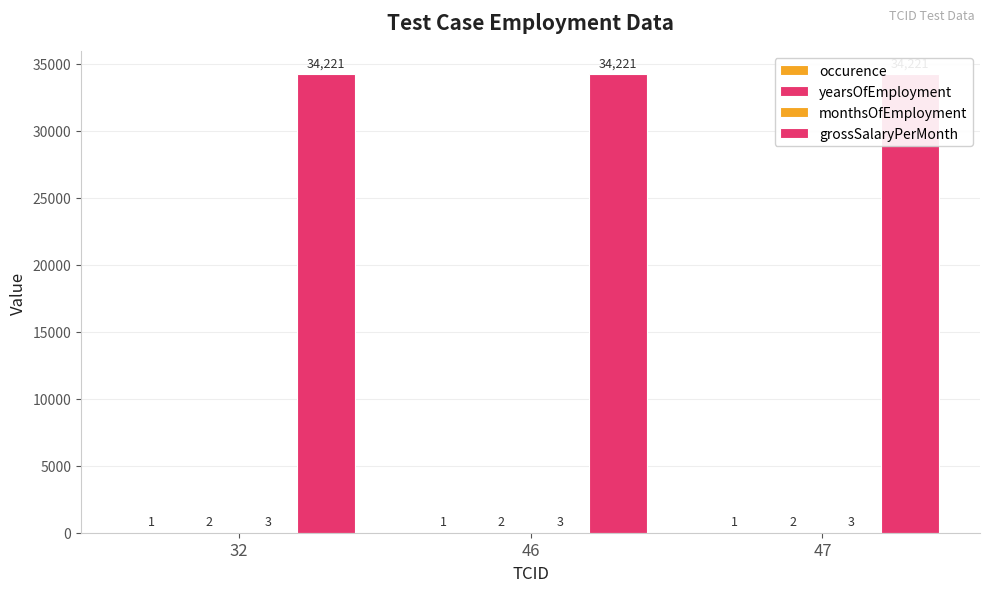

Rank the series by their maximum value, from lowest to highest.

occurence, yearsOfEmployment, monthsOfEmployment, grossSalaryPerMonth